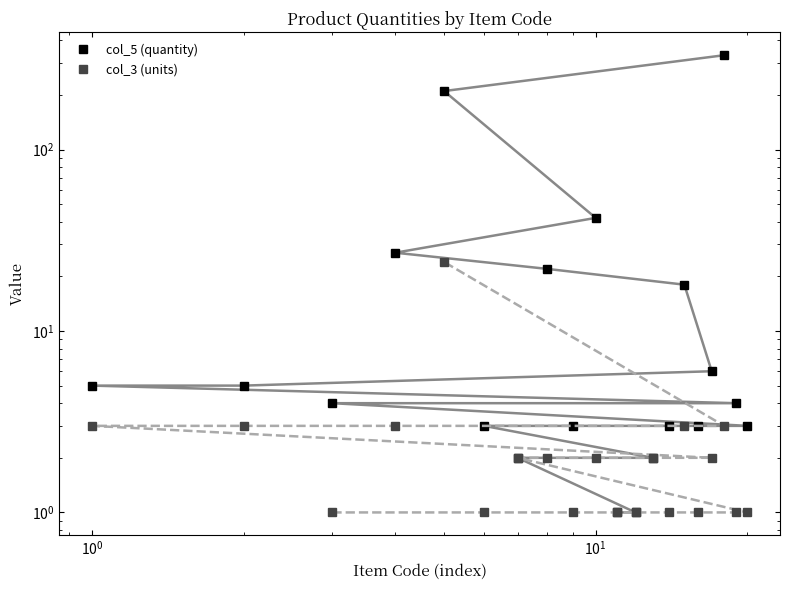

At how many categories does at least one series exceed 290?

1